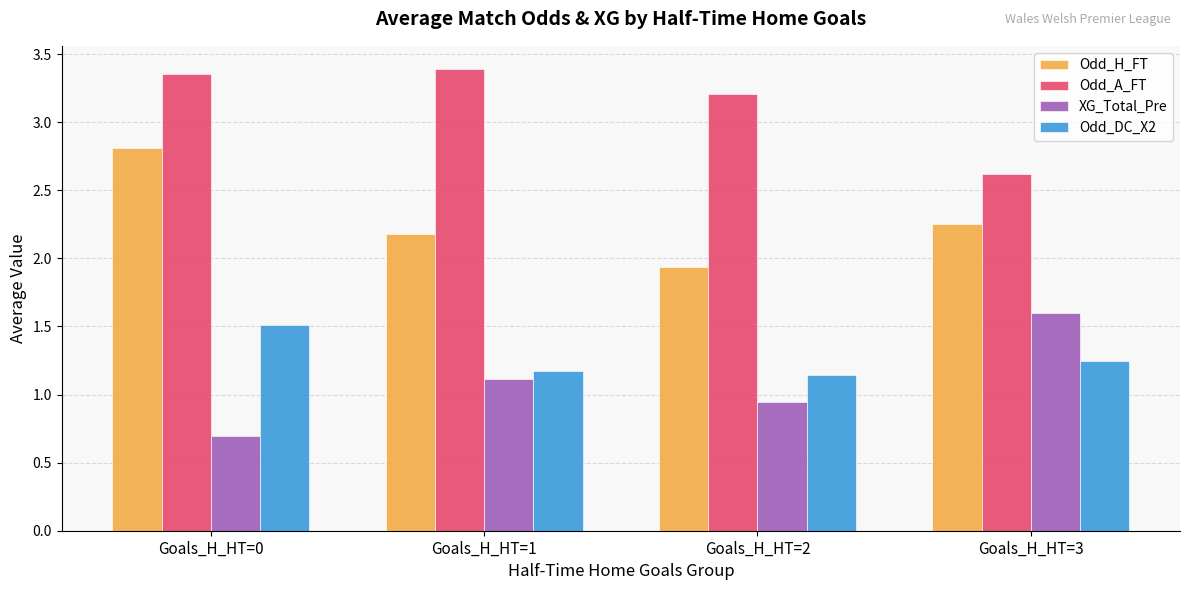

Is it true that Odd_A_FT equals 3.2 at Goals_H_HT=2?

True